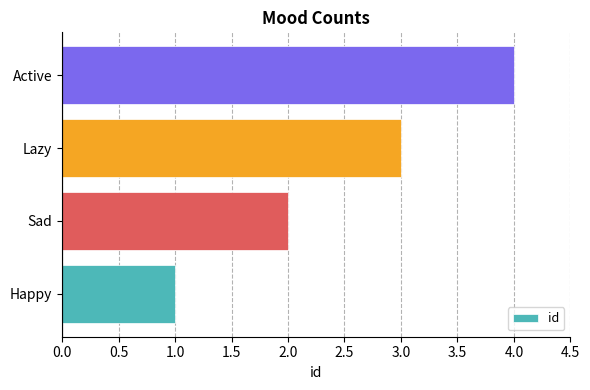

How many data points does each series have?

4